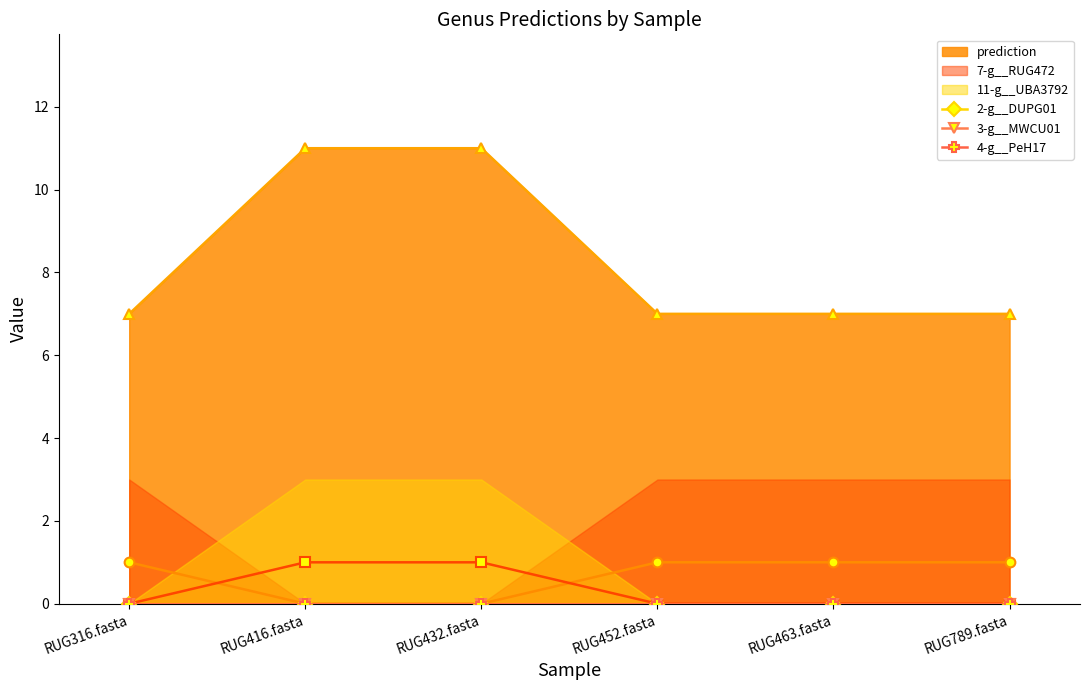

What are all the series names shown in the legend?

7-g__RUG472, 11-g__UBA3792, prediction, 2-g__DUPG01, 3-g__MWCU01, 4-g__PeH17